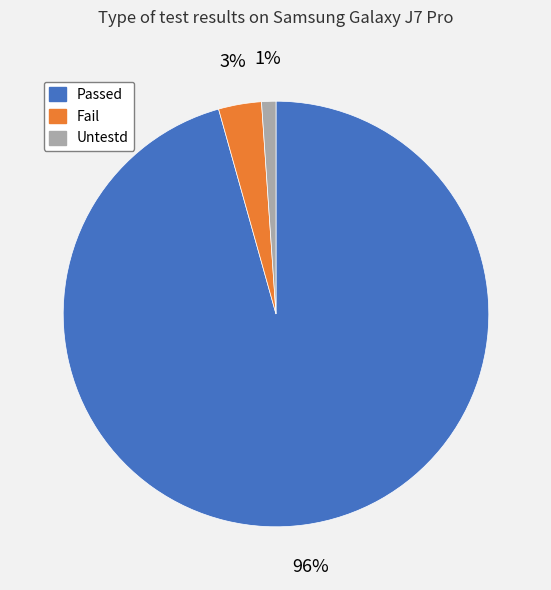

Do Fail and Untestd together represent more than half of the pie?

No